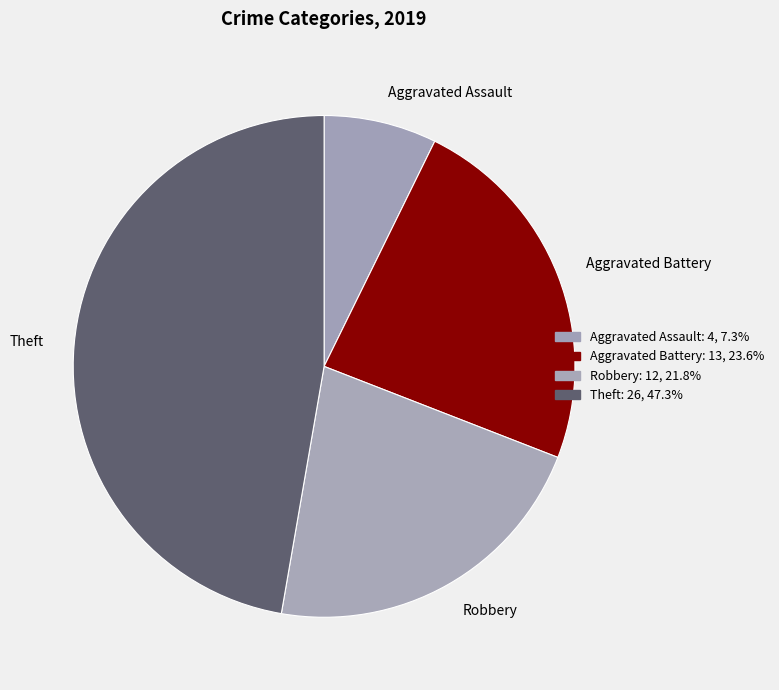

Which has a higher value, Aggravated Battery or Robbery?

Aggravated Battery